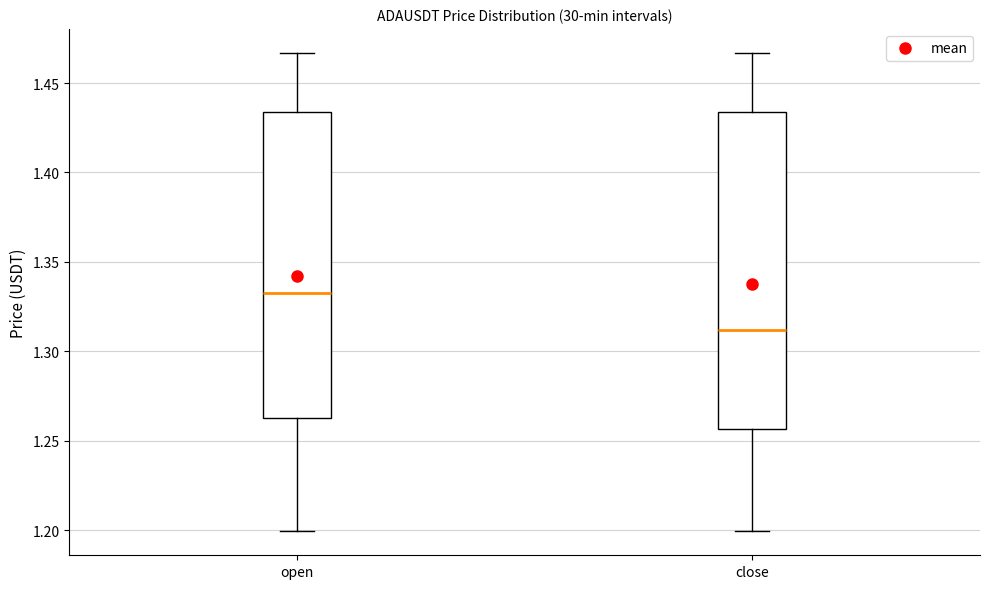

Reading left to right, transcribe this box plot: for each box, give where its median line is, the range the box spans, and where its two whiskers end, as read against the y-axis. The values are not printed on the chart, so give them approximately, as read against the axis.

open: median 1.335, box 1.265 to 1.435, whiskers 1.200 to 1.465
close: median 1.310, box 1.255 to 1.435, whiskers 1.200 to 1.465